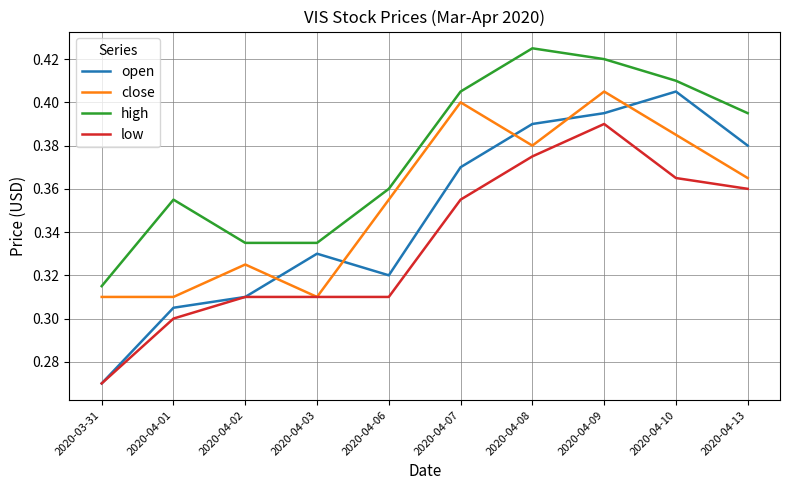

Which series has the widest spread of values?

open